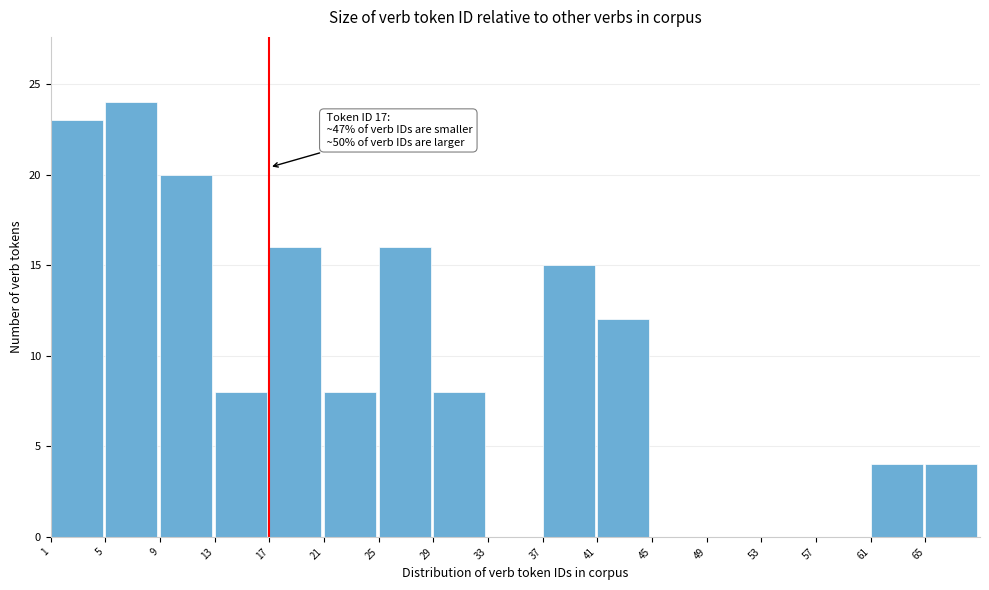

Over which range of the x-axis is the bar tallest?

5 to 9